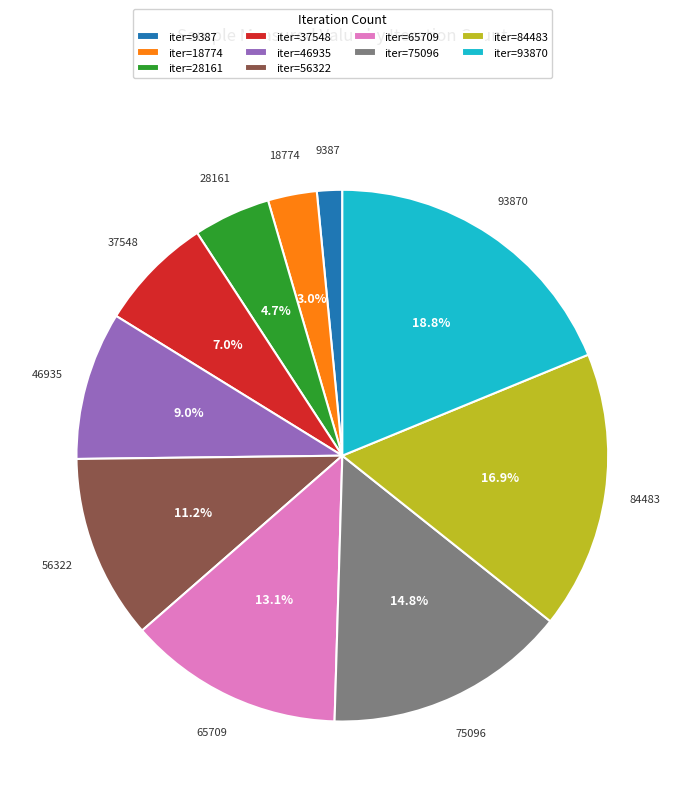

Approximately how many times larger is the value at iter=84483 compared to iter=28161?

3.6